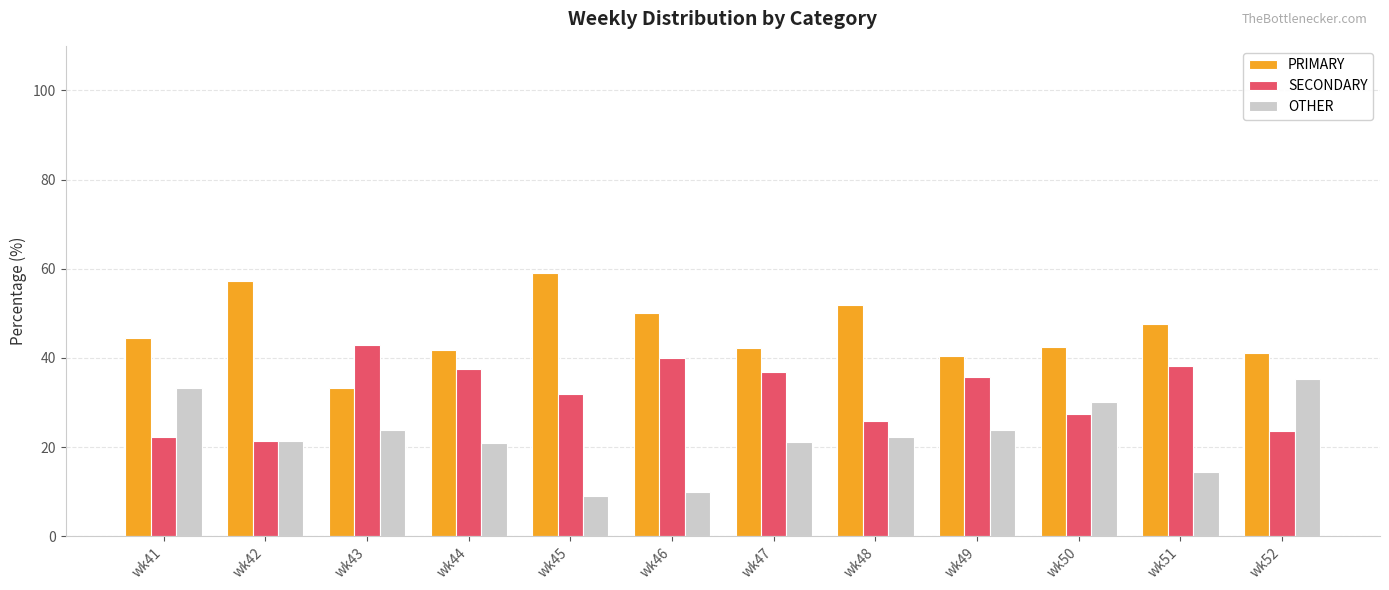

Is the value of OTHER at wk49 greater than the value of PRIMARY at wk47?

No